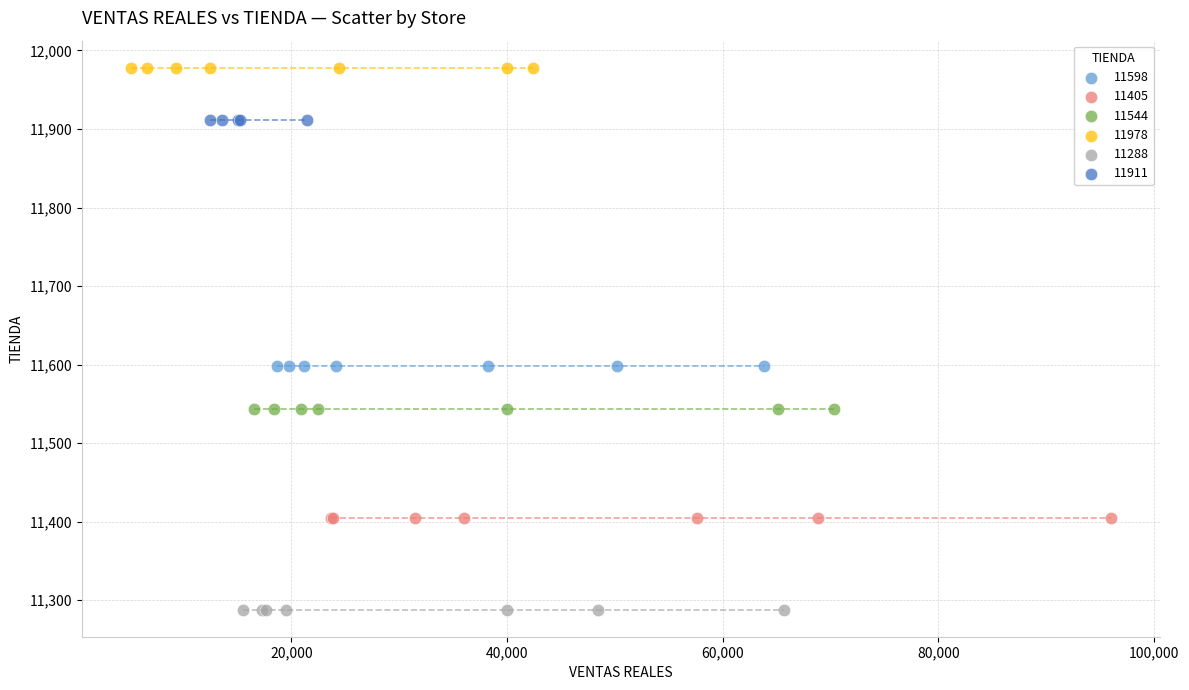

Which series contains the lowest Y value?

11288